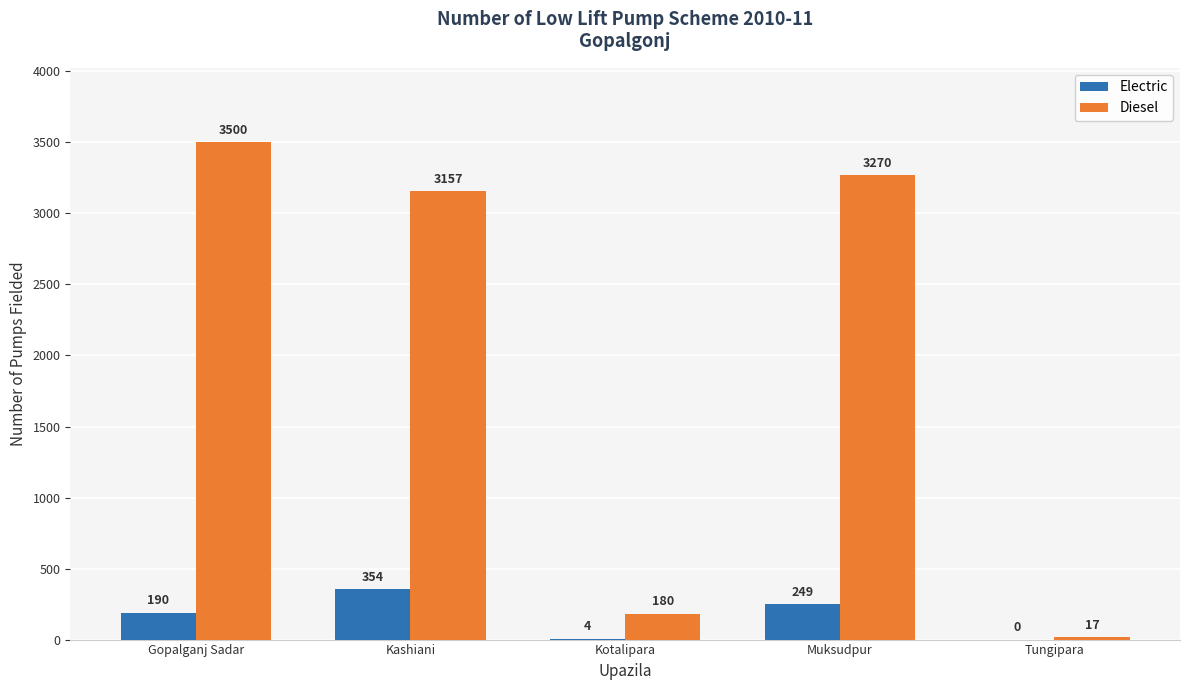

What is the spread (max minus min) of values at Kashiani?

2803